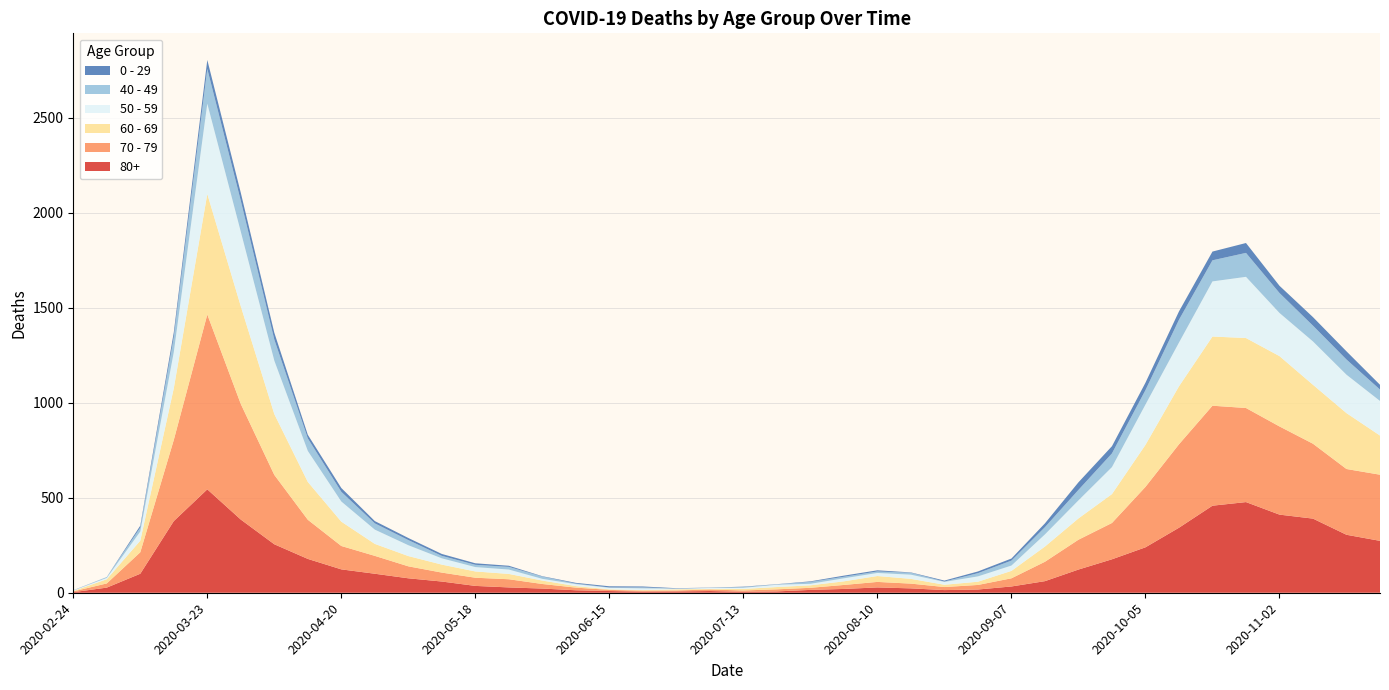

Reading right to left, transcribe all the data shown in this chart.

80+: 2020-11-23=273	2020-11-16=305	2020-11-09=390	2020-11-02=411	2020-10-26=477	2020-10-19=458	2020-10-12=342	2020-10-05=239	2020-09-28=176	2020-09-21=122	2020-09-14=61	2020-09-07=33	2020-08-31=17	2020-08-24=14	2020-08-17=23	2020-08-10=28	2020-08-03=20	2020-07-27=15	2020-07-20=7	2020-07-13=5	2020-07-06=9	2020-06-29=7	2020-06-22=6	2020-06-15=9	2020-06-08=13	2020-06-01=22	2020-05-25=28	2020-05-18=36	2020-05-11=59	2020-05-04=76	2020-04-27=100	2020-04-20=123	2020-04-13=178	2020-04-06=255	2020-03-30=385	2020-03-23=544	2020-03-16=377	2020-03-09=100	2020-03-02=27	2020-02-24=3
70 - 79: 2020-11-23=348	2020-11-16=346	2020-11-09=394	2020-11-02=464	2020-10-26=495	2020-10-19=526	2020-10-12=439	2020-10-05=318	2020-09-28=191	2020-09-21=157	2020-09-14=102	2020-09-07=43	2020-08-31=24	2020-08-24=16	2020-08-17=25	2020-08-10=29	2020-08-03=21	2020-07-27=11	2020-07-20=11	2020-07-13=7	2020-07-06=8	2020-06-29=5	2020-06-22=5	2020-06-15=6	2020-06-08=14	2020-06-01=24	2020-05-25=43	2020-05-18=43	2020-05-11=47	2020-05-04=63	2020-04-27=94	2020-04-20=123	2020-04-13=206	2020-04-06=365	2020-03-30=608	2020-03-23=920	2020-03-16=427	2020-03-09=113	2020-03-02=22	2020-02-24=4
60 - 69: 2020-11-23=206	2020-11-16=294	2020-11-09=310	2020-11-02=370	2020-10-26=368	2020-10-19=364	2020-10-12=305	2020-10-05=221	2020-09-28=152	2020-09-21=112	2020-09-14=80	2020-09-07=39	2020-08-31=17	2020-08-24=12	2020-08-17=25	2020-08-10=31	2020-08-03=19	2020-07-27=13	2020-07-20=12	2020-07-13=8	2020-07-06=3	2020-06-29=6	2020-06-22=3	2020-06-15=3	2020-06-08=8	2020-06-01=18	2020-05-25=28	2020-05-18=33	2020-05-11=42	2020-05-04=54	2020-04-27=63	2020-04-20=128	2020-04-13=199	2020-04-06=320	2020-03-30=514	2020-03-23=634	2020-03-16=272	2020-03-09=61	2020-03-02=22	2020-02-24=2
50 - 59: 2020-11-23=182	2020-11-16=202	2020-11-09=228	2020-11-02=227	2020-10-26=322	2020-10-19=290	2020-10-12=230	2020-10-05=212	2020-09-28=142	2020-09-21=95	2020-09-14=64	2020-09-07=28	2020-08-31=28	2020-08-24=15	2020-08-17=22	2020-08-10=16	2020-08-03=16	2020-07-27=8	2020-07-20=12	2020-07-13=6	2020-07-06=5	2020-06-29=3	2020-06-22=9	2020-06-15=8	2020-06-08=10	2020-06-01=9	2020-05-25=23	2020-05-18=23	2020-05-11=33	2020-05-04=57	2020-04-27=75	2020-04-20=106	2020-04-13=163	2020-04-06=281	2020-03-30=392	2020-03-23=475	2020-03-16=190	2020-03-09=48	2020-03-02=7	2020-02-24=3
40 - 49: 2020-11-23=60	2020-11-16=80	2020-11-09=83	2020-11-02=105	2020-10-26=126	2020-10-19=111	2020-10-12=120	2020-10-05=76	2020-09-28=72	2020-09-21=55	2020-09-14=38	2020-09-07=26	2020-08-31=17	2020-08-24=2	2020-08-17=10	2020-08-10=8	2020-08-03=8	2020-07-27=10	2020-07-20=2	2020-07-13=4	2020-07-06=1	2020-06-29=1	2020-06-22=5	2020-06-15=2	2020-06-08=3	2020-06-01=12	2020-05-25=14	2020-05-18=12	2020-05-11=13	2020-05-04=27	2020-04-27=33	2020-04-20=51	2020-04-13=66	2020-04-06=111	2020-03-30=163	2020-03-23=183	2020-03-16=79	2020-03-09=21	2020-03-02=5	2020-02-24=0
0 - 29: 2020-11-23=25	2020-11-16=43	2020-11-09=45	2020-11-02=38	2020-10-26=52	2020-10-19=46	2020-10-12=44	2020-10-05=39	2020-09-28=38	2020-09-21=40	2020-09-14=20	2020-09-07=11	2020-08-31=9	2020-08-24=5	2020-08-17=2	2020-08-10=6	2020-08-03=6	2020-07-27=3	2020-07-20=1	2020-07-13=2	2020-07-06=1	2020-06-29=2	2020-06-22=5	2020-06-15=6	2020-06-08=4	2020-06-01=2	2020-05-25=6	2020-05-18=8	2020-05-11=10	2020-05-04=11	2020-04-27=12	2020-04-20=20	2020-04-13=19	2020-04-06=36	2020-03-30=42	2020-03-23=47	2020-03-16=25	2020-03-09=10	2020-03-02=0	2020-02-24=1